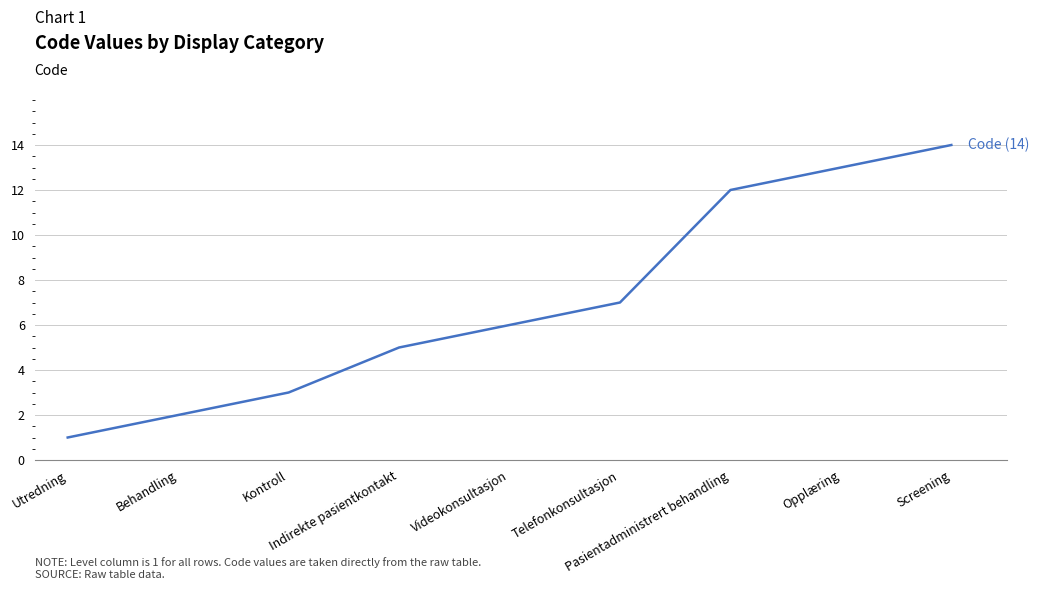

How many categories are shown in the chart?

9